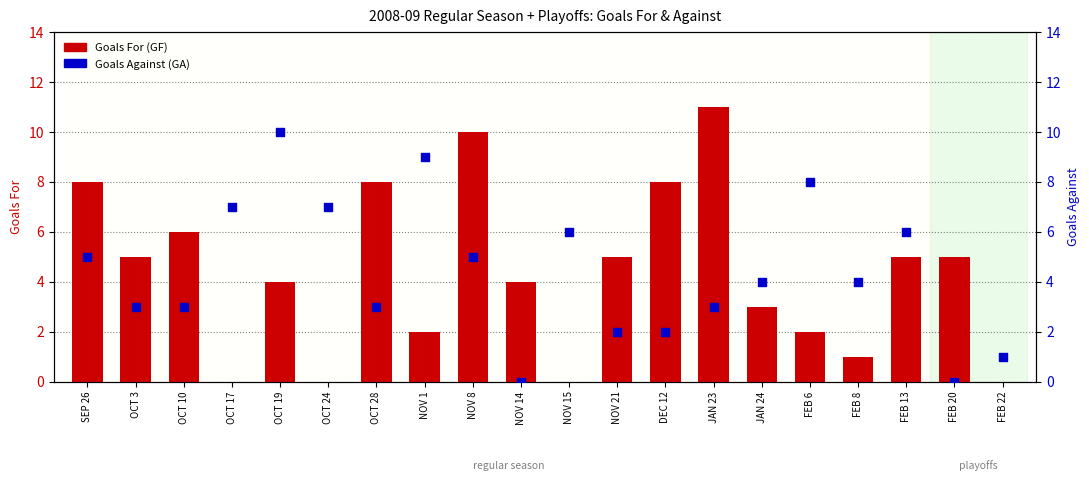

At which category is the sum across all series the highest?

NOV 8